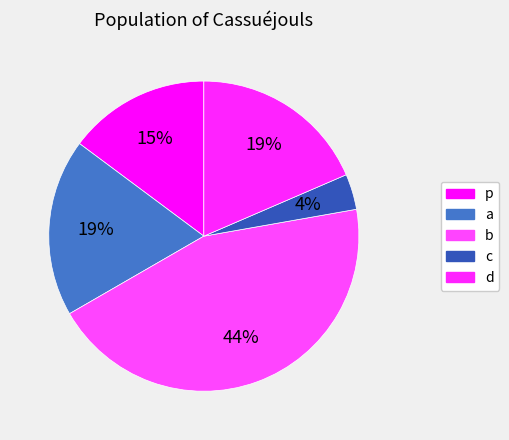

To the nearest percent, what percentage of the pie is b?

44%